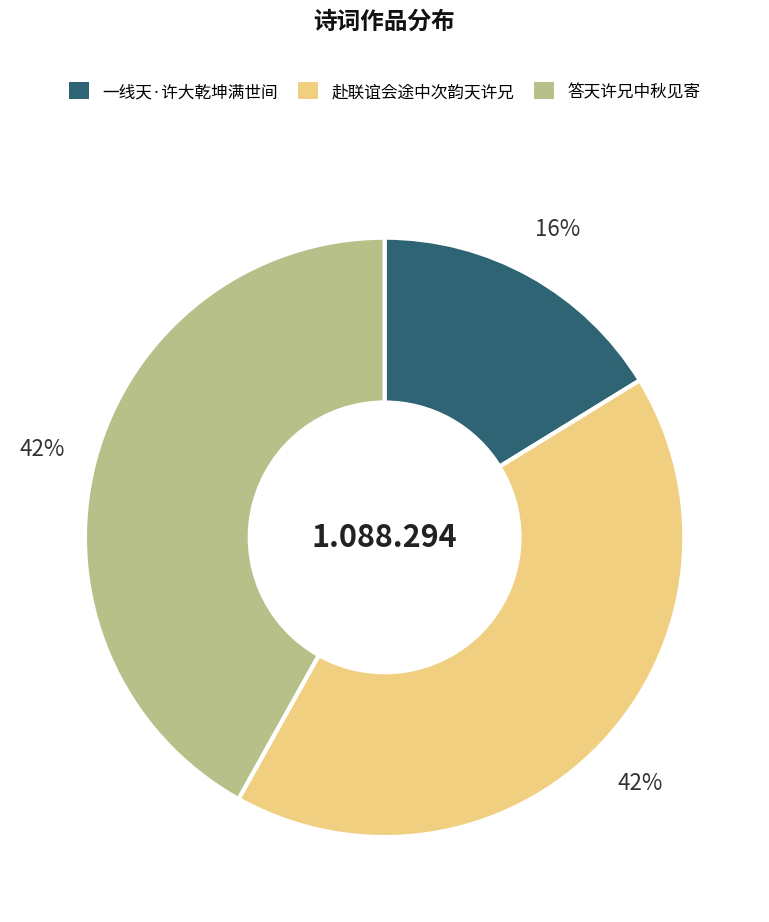

Is it true that 赴联谊会途中次韵天许兄 is 31% of the pie?

False